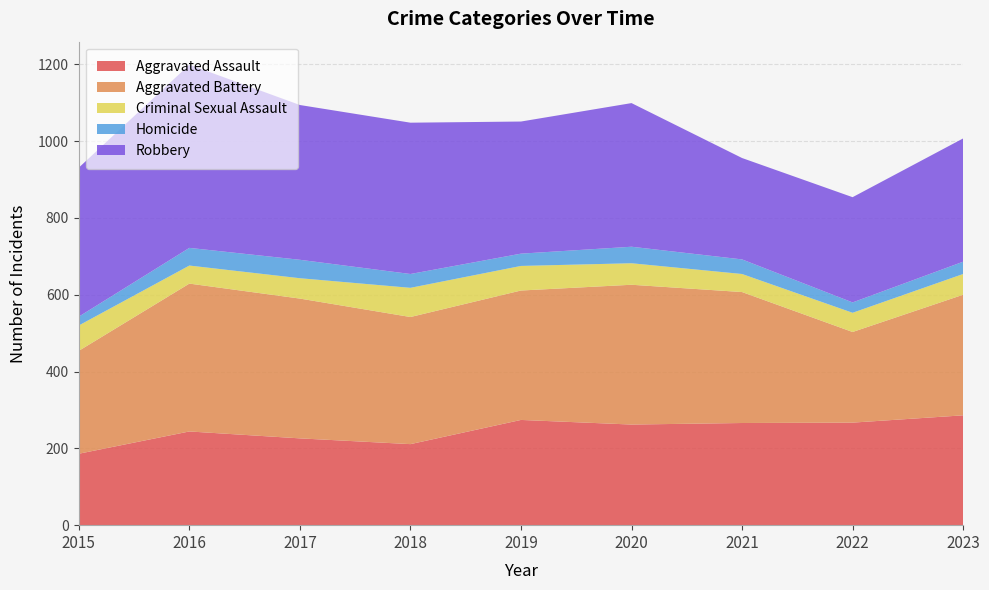

Reading left to right, transcribe all the data shown in this chart.

Aggravated Assault: 186	244	226	211	274	262	266	267	286
Aggravated Battery: 268	385	364	331	337	364	341	236	314
Criminal Sexual Assault: 66	47	53	76	64	56	47	50	54
Homicide: 23	46	48	36	32	43	38	27	32
Robbery: 388	477	403	394	344	374	264	274	321